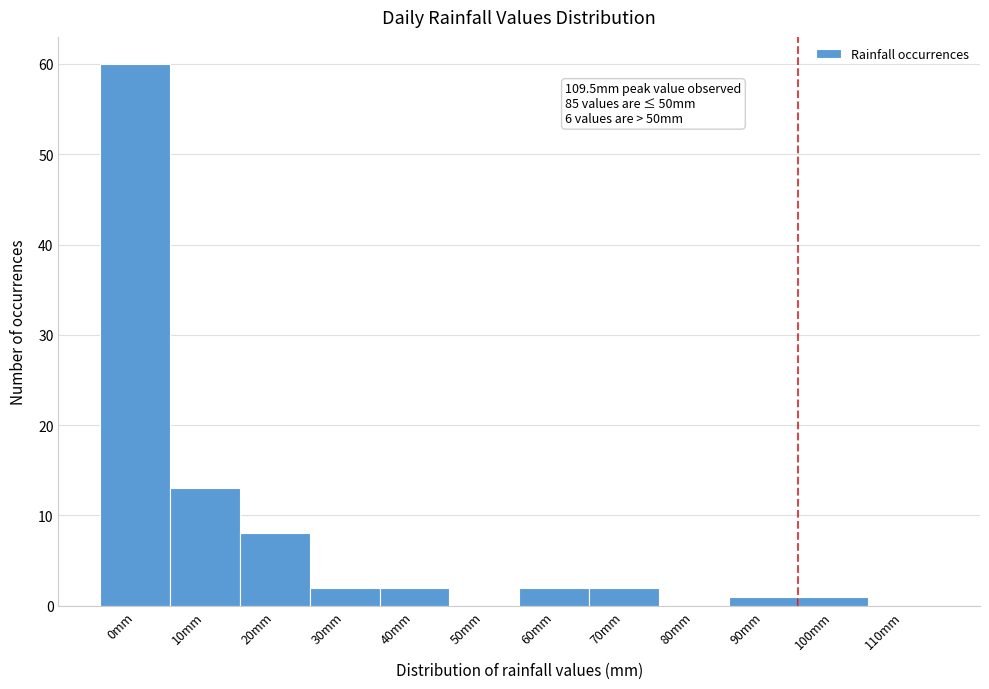

Reading left to right, list all the values displayed in this chart.

0mm=60	10mm=13	20mm=8	30mm=2	40mm=2	50mm=0	60mm=2	70mm=2	80mm=0	90mm=1	100mm=1	110mm=0